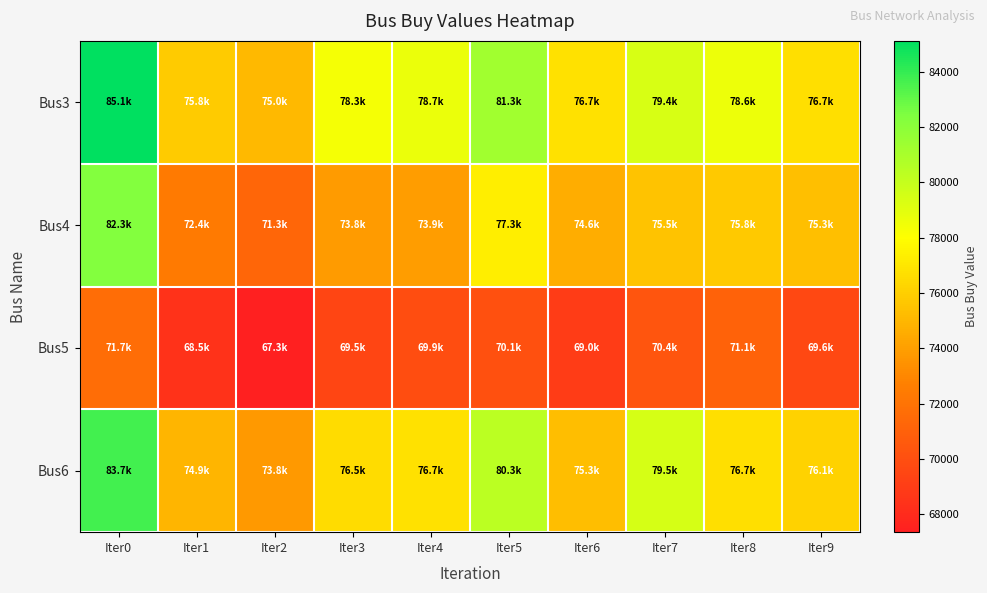

What is the minimum value shown in the chart?

67348.8